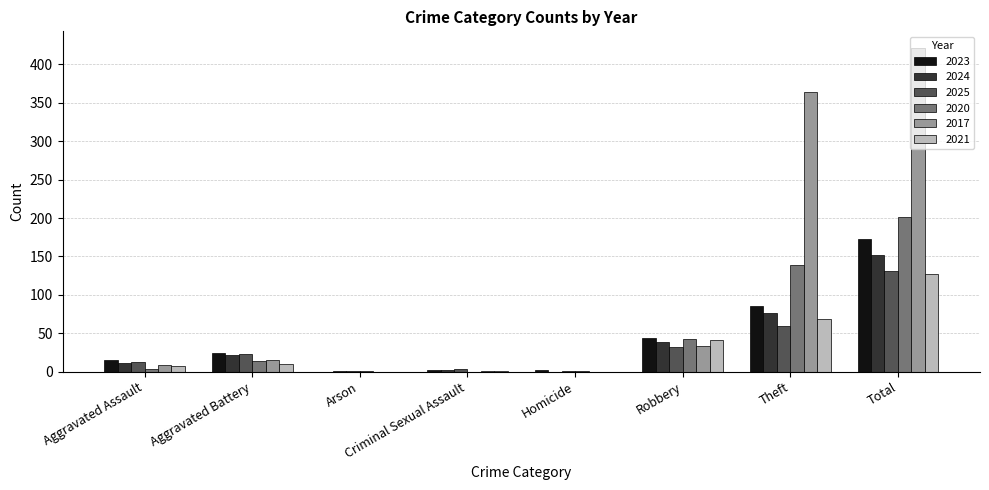

What are all the series names shown in the legend?

2023, 2024, 2025, 2020, 2017, 2021